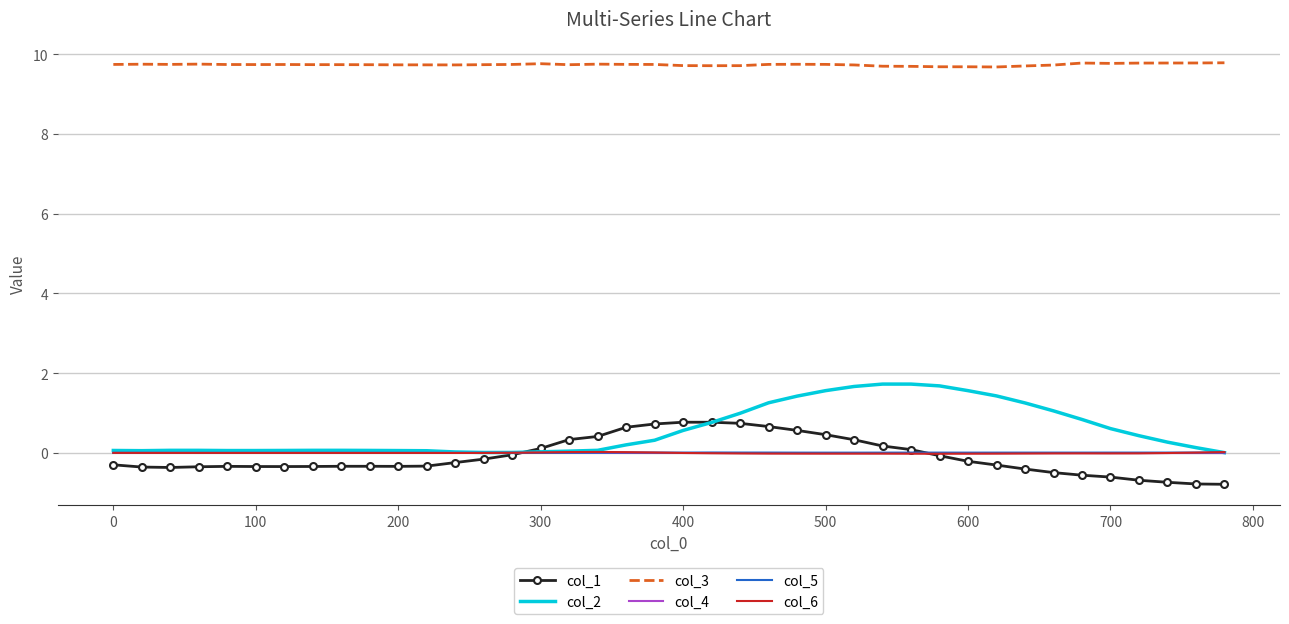

True or false: col_6 and col_3 intersect in this chart.

False